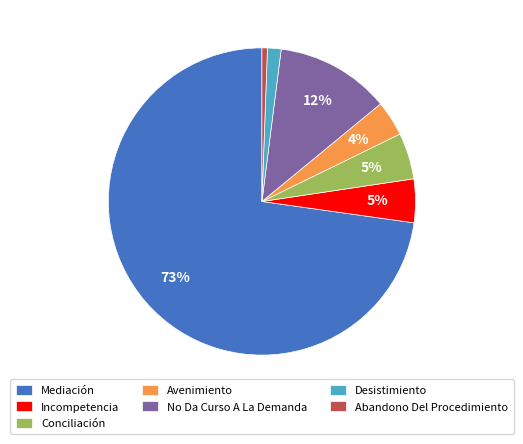

How many segments does this pie chart have?

7